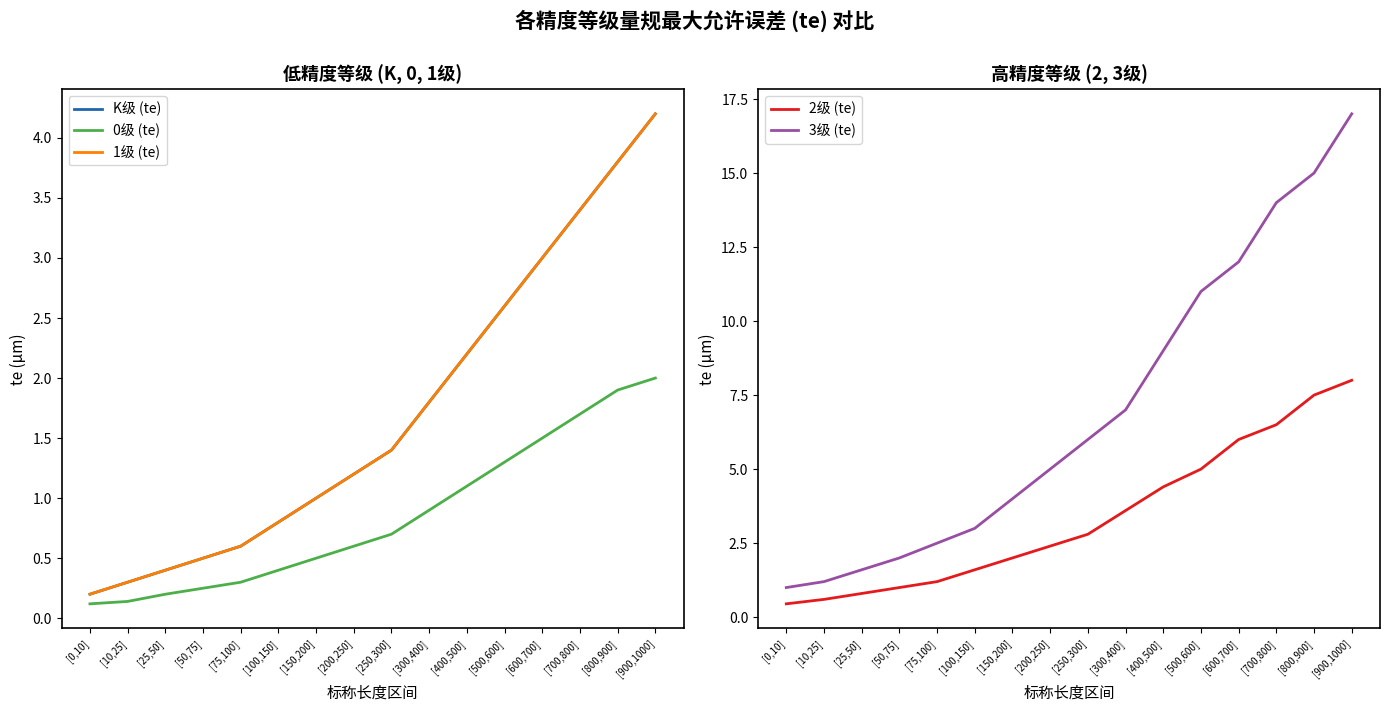

What is the difference between the highest and lowest values at [100,150]?

2.6